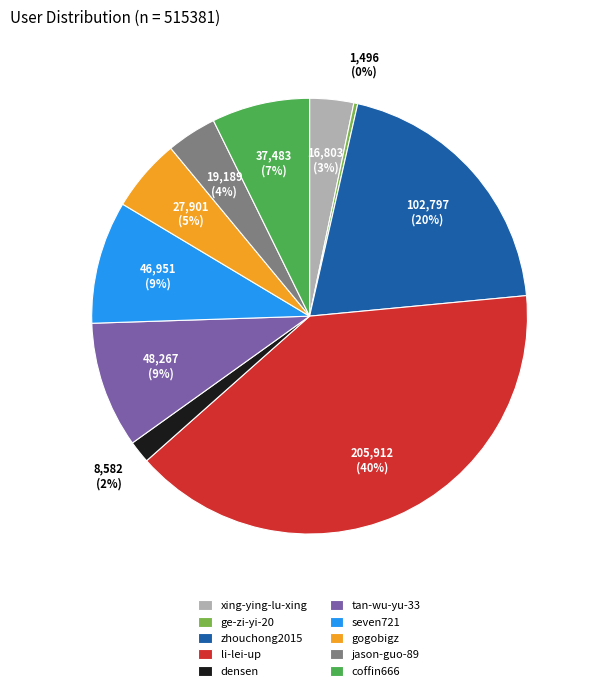

Is zhouchong2015 the majority of the pie?

No